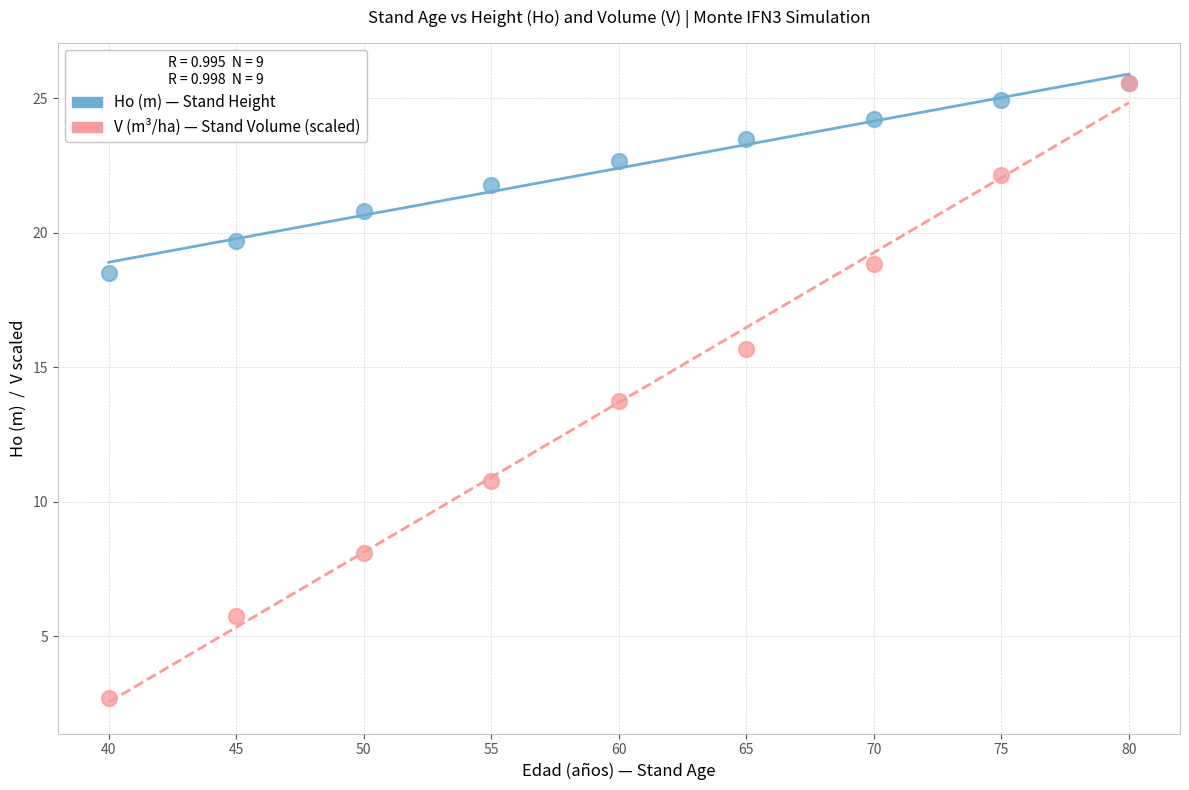

In the V (m³/ha) — Stand Volume (scaled) series, what Y value is closest to 14?

13.7